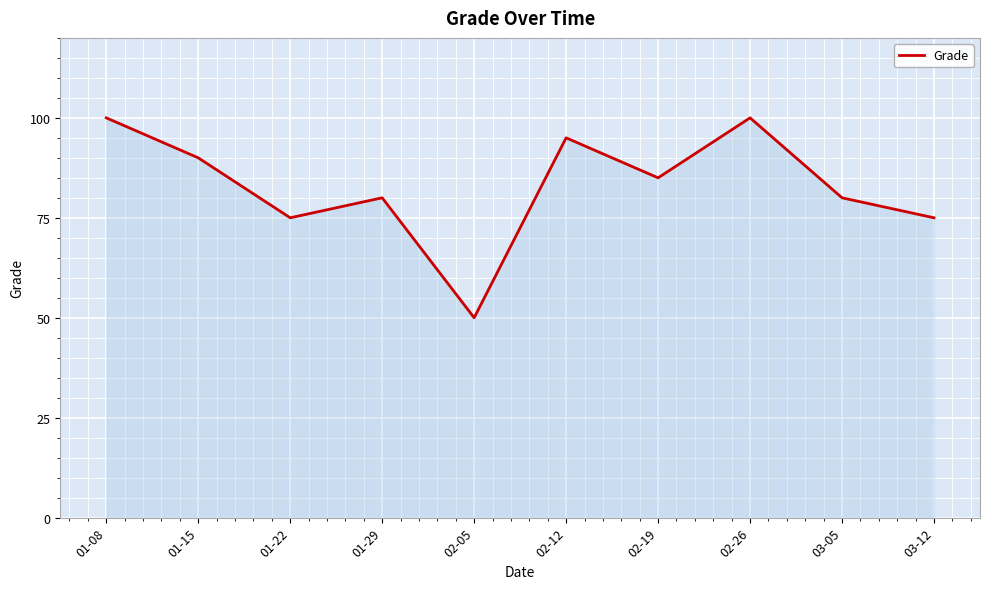

What is the approximate value at 02-05, to the nearest 5?

50